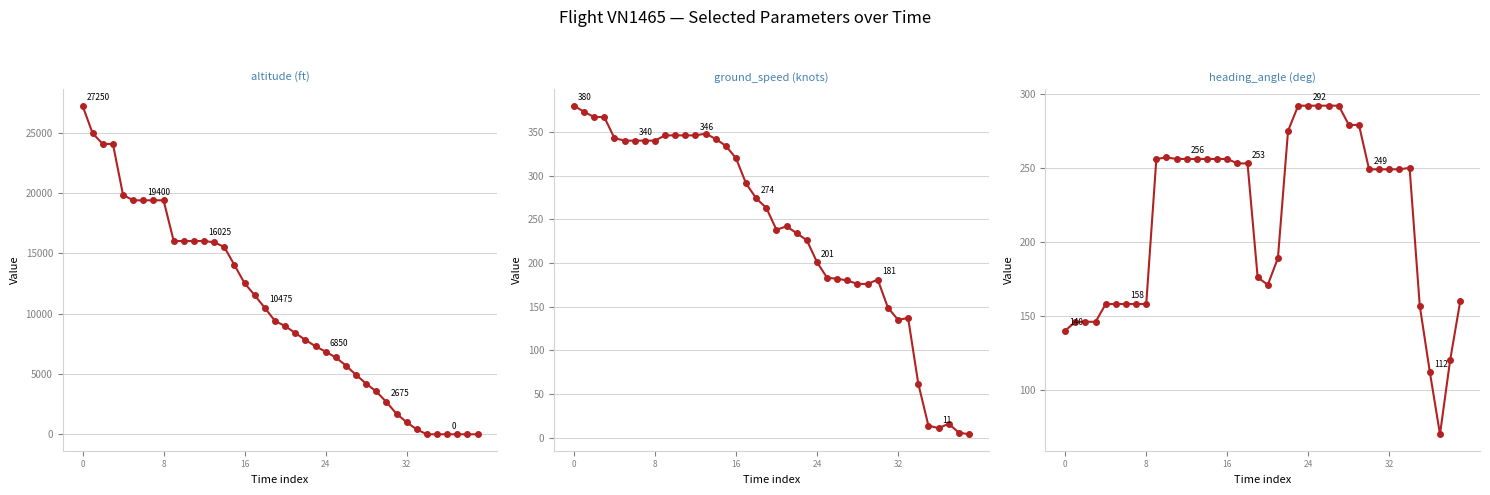

Reading left to right, transcribe all the data shown in this chart.

altitude: 27250	24950	24075	24075	19850	19400	19400	19400	19400	16025	16025	16025	16025	15925	15525	14025	12525	11525	10475	9400	8975	8400	7825	7300	6850	6375	5700	4925	4200	3550	2675	1700	1000	400	0	0	0	0	0	0
ground_speed: 380	373	367	367	343	340	340	340	340	346	346	346	346	348	342	334	320	291	274	263	238	242	234	226	201	183	182	180	176	176	181	149	135	137	62	14	11	16	6	4
heading_angle: 140	146	146	146	158	158	158	158	158	256	257	256	256	256	256	256	256	253	253	176	171	189	275	292	292	292	292	292	279	279	249	249	249	249	250	157	112	70	120	160